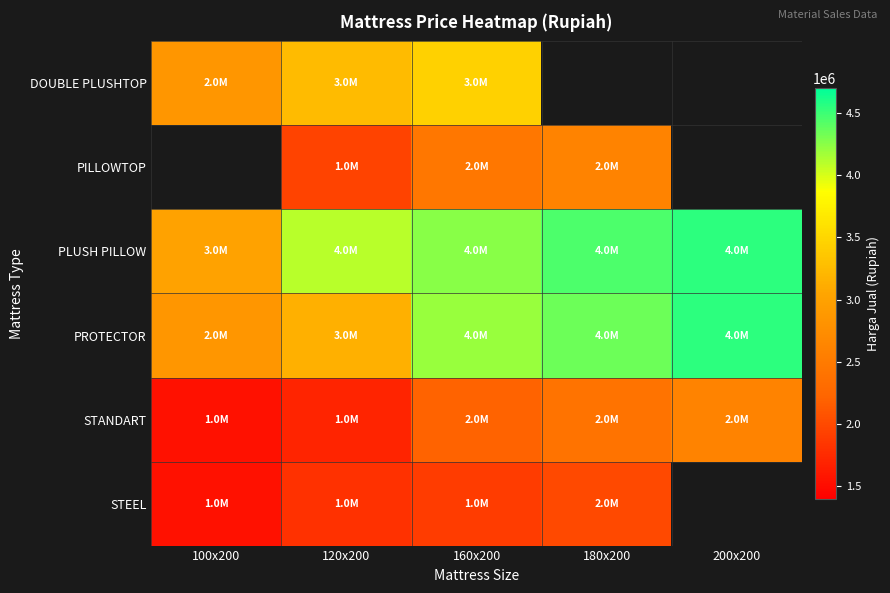

How many values in the STANDART series exceed 2200000?

2